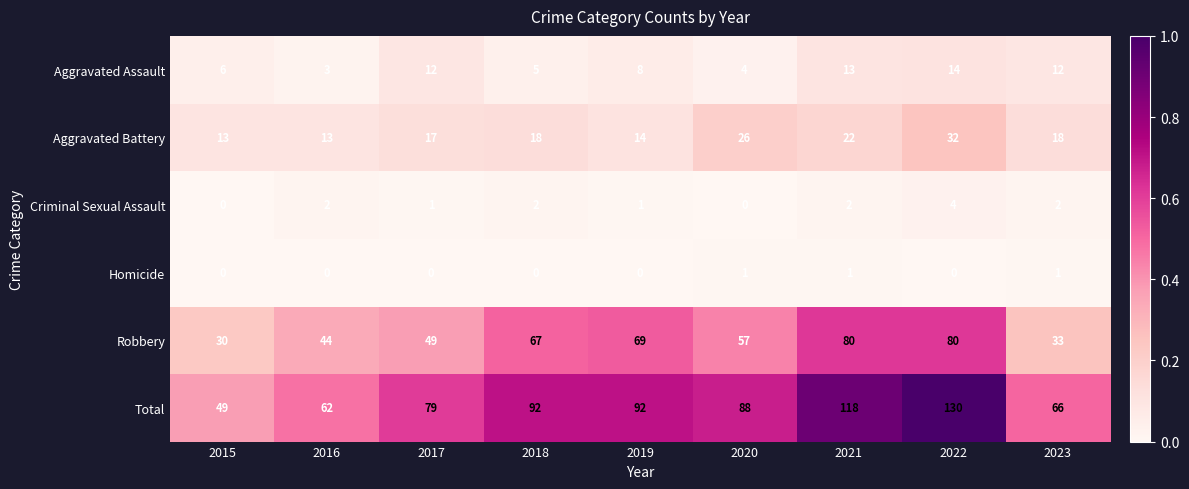

What is the spread (max minus min) of values at 2019?

92